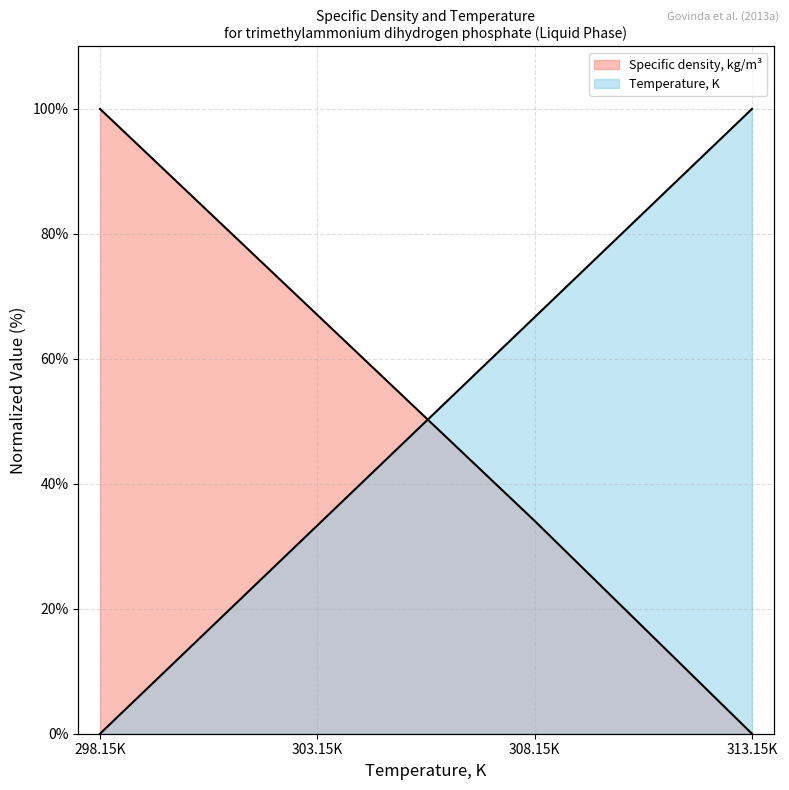

How many data points in Temperature, K are above 66?

2